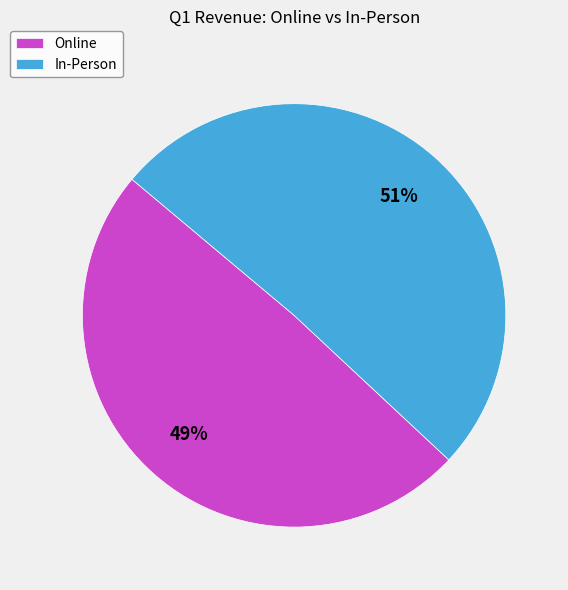

Is there a majority slice in this chart?

Yes